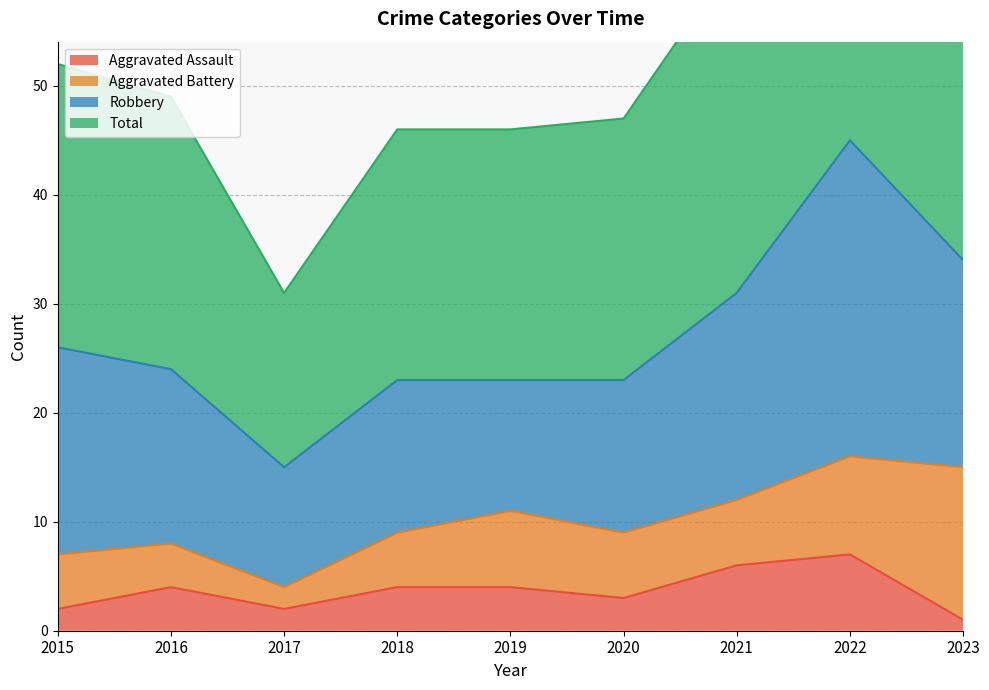

Does the chart display data point markers on the line(s)?

No